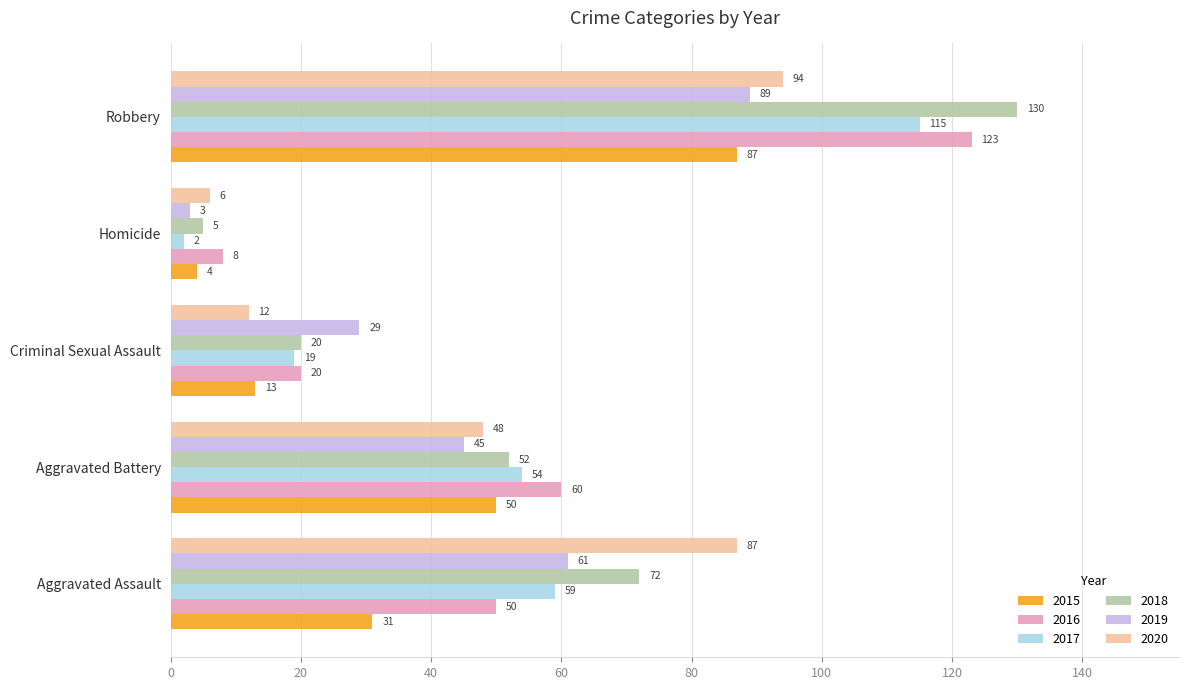

What is the sum of the 2019 values at Aggravated Assault and Homicide?

64